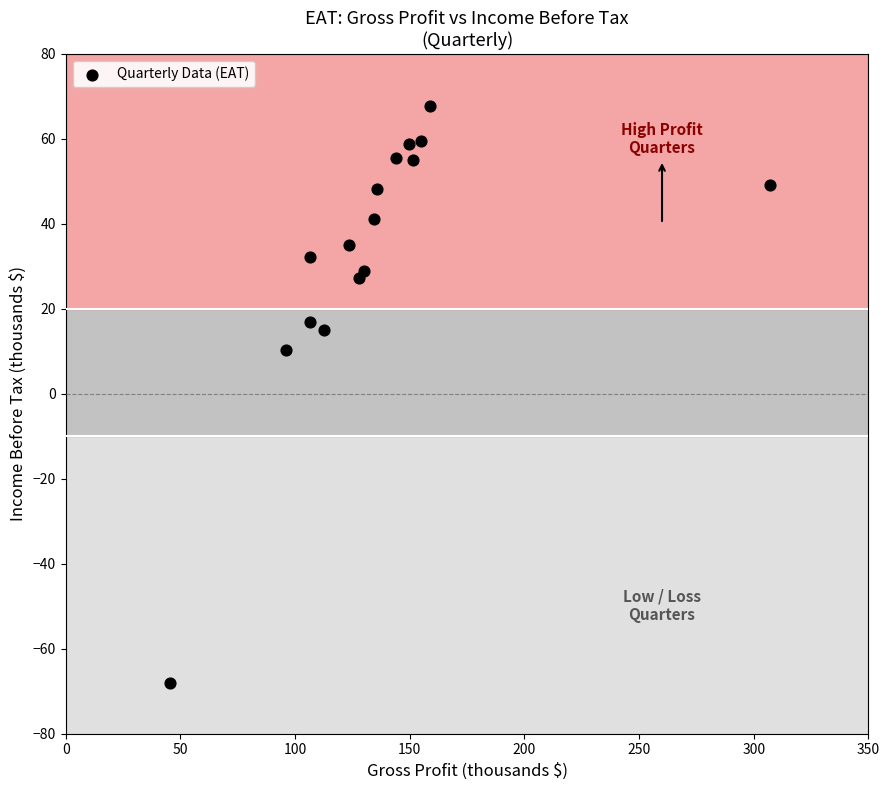

What is the range of Y values (max minus min)?

135.8